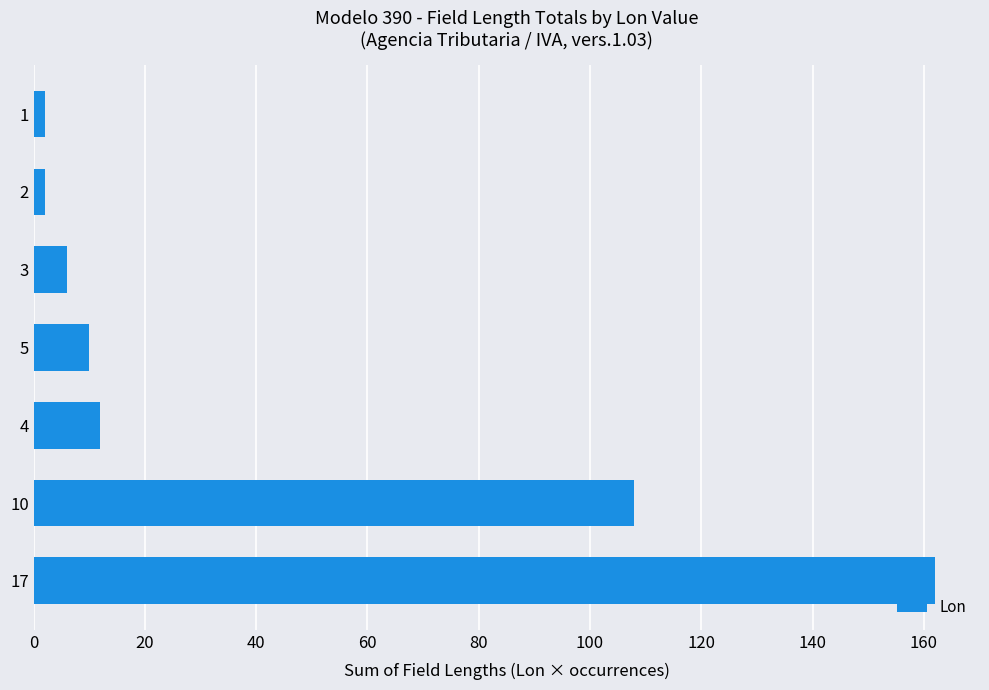

What is the difference between the maximum and minimum values?

160